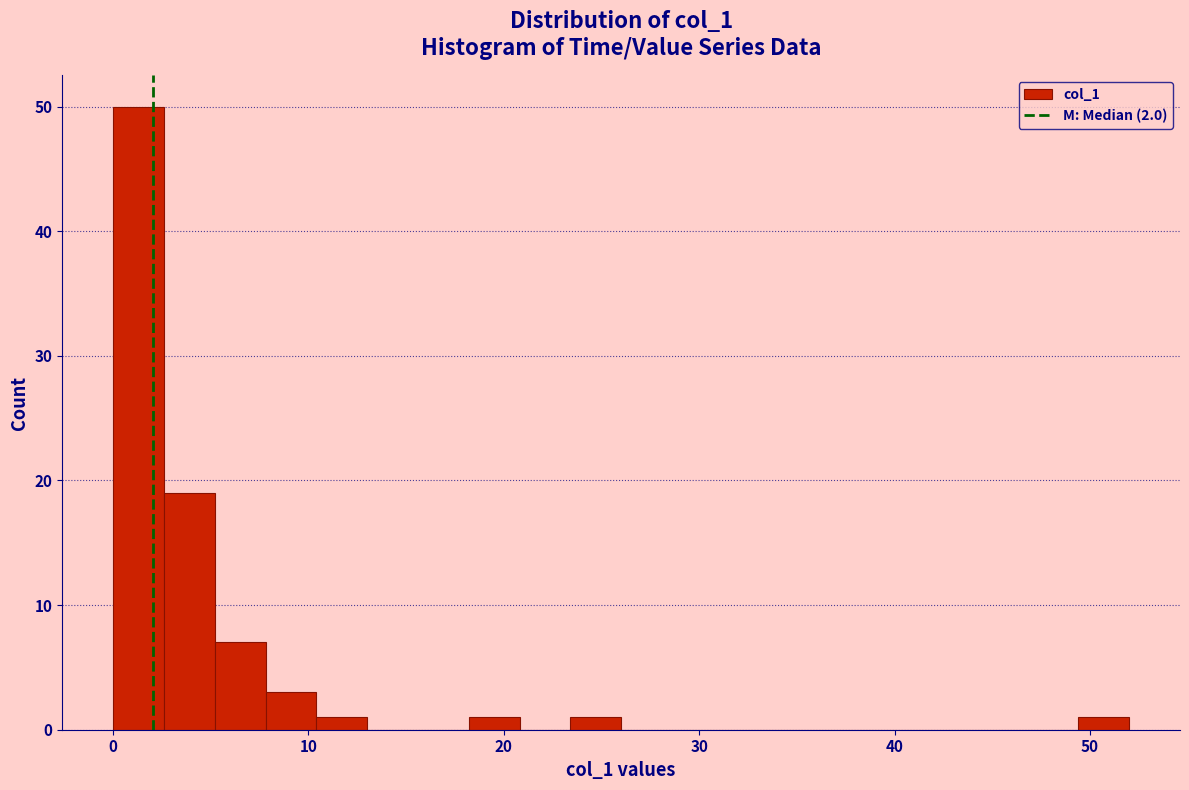

Read against the x-axis, roughly where is the centre of the tallest bar?

1